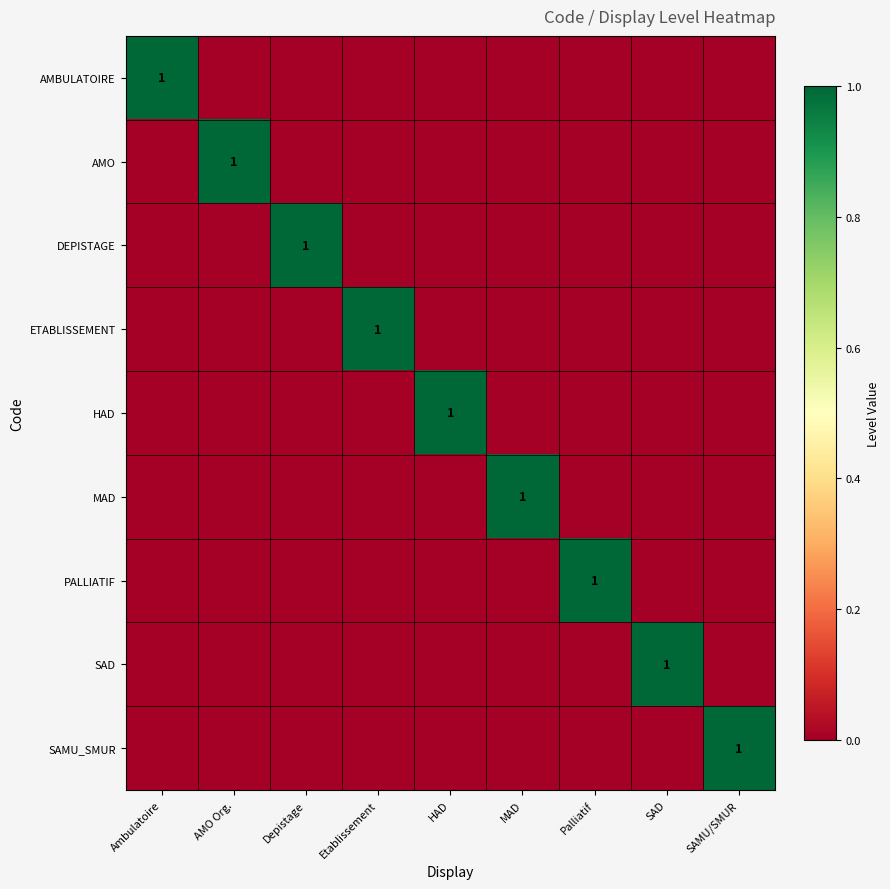

Which series has the largest range (max minus min)?

AMBULATOIRE